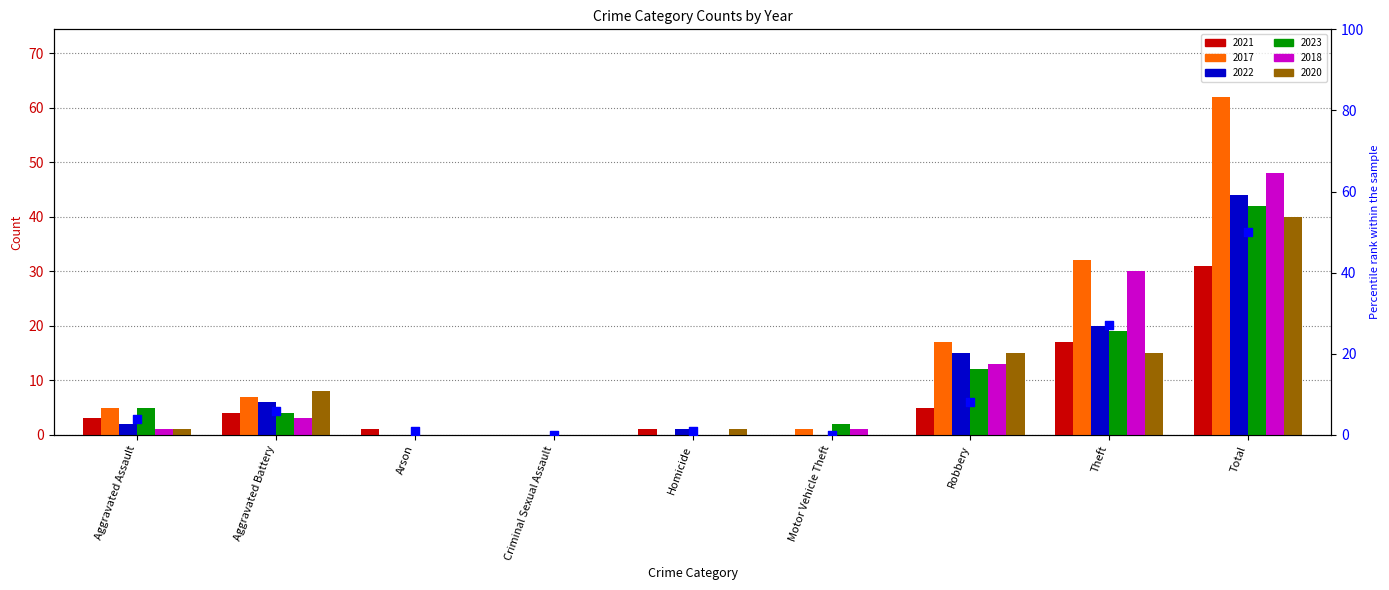

Which has a higher value, Aggravated Battery or Aggravated Assault?

Aggravated Battery